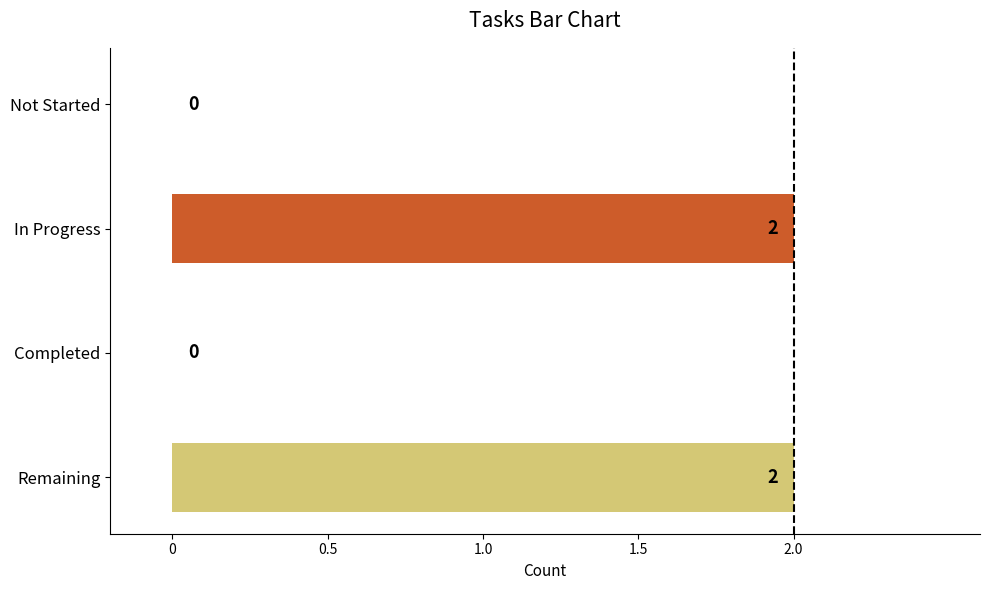

Are the bars grouped side by side (vs. stacked)?

No